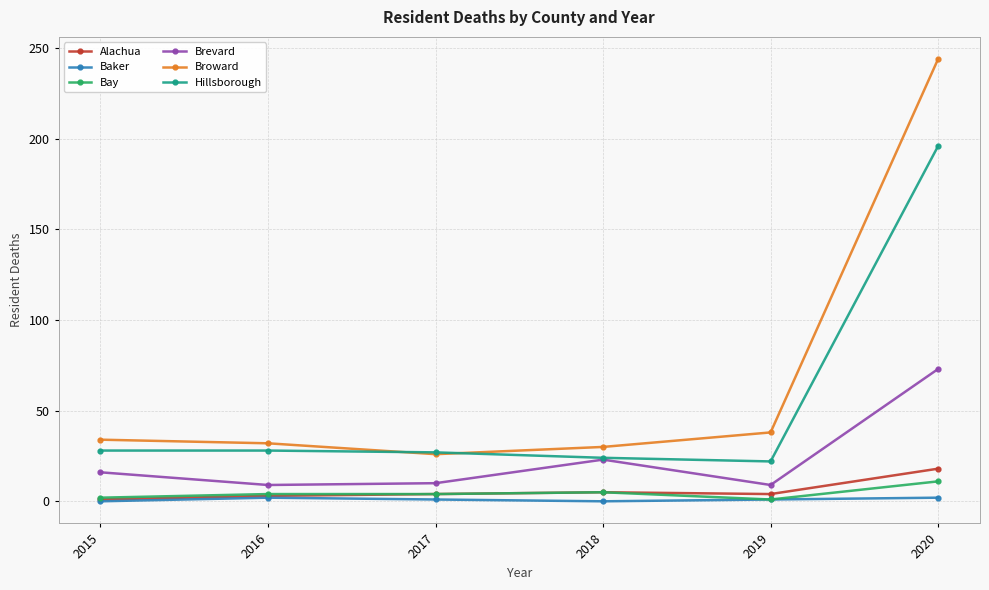

What is the difference between the second highest and second lowest values in the Alachua series?

2